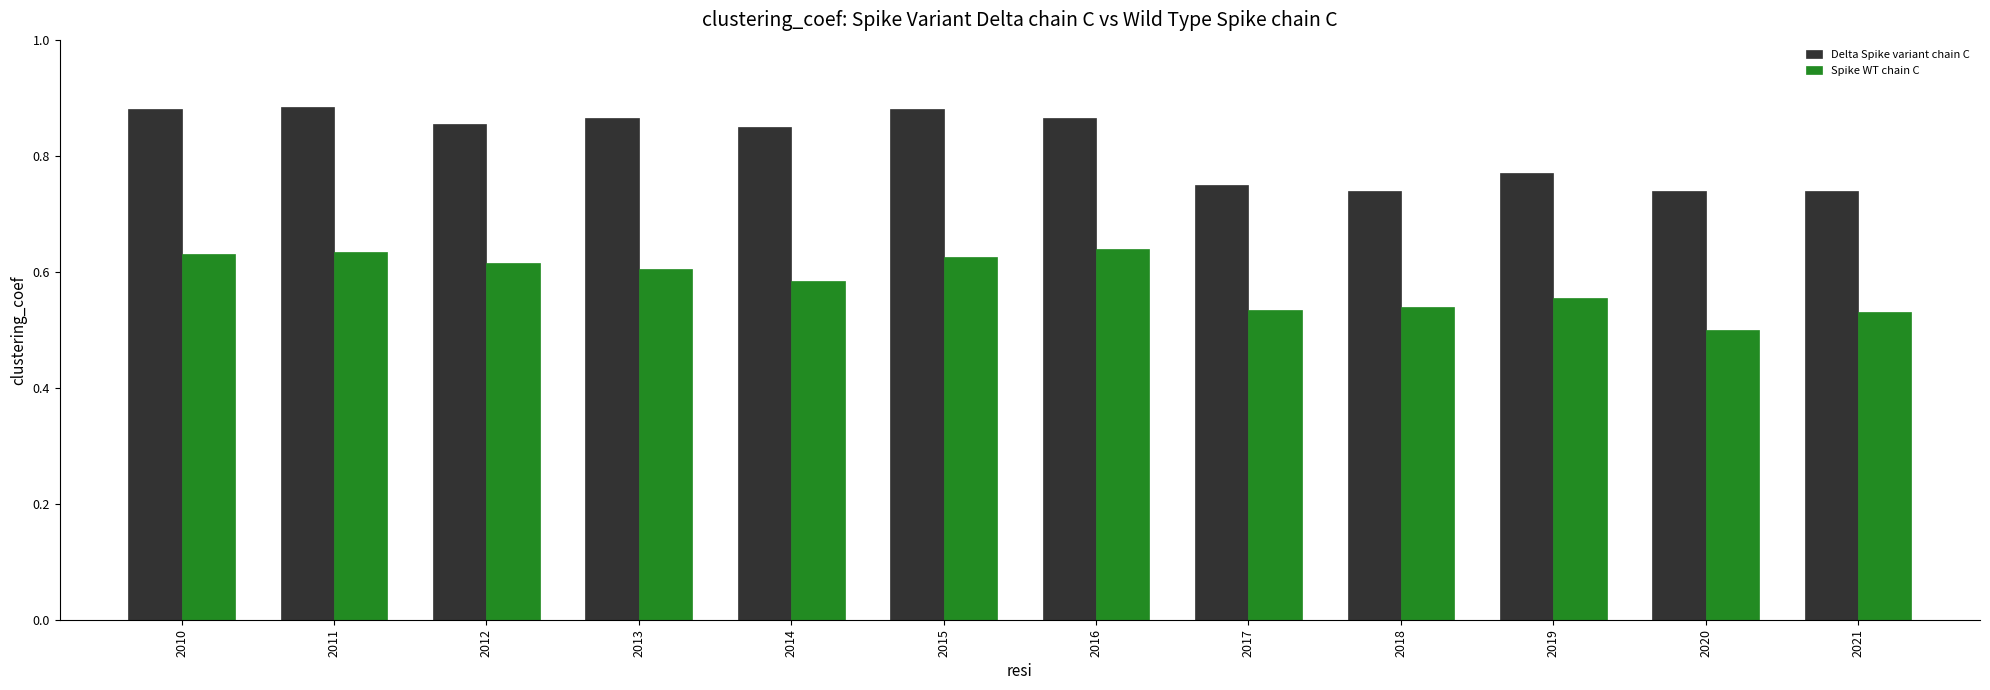

Which series has the largest total across all categories?

Delta Spike variant chain C